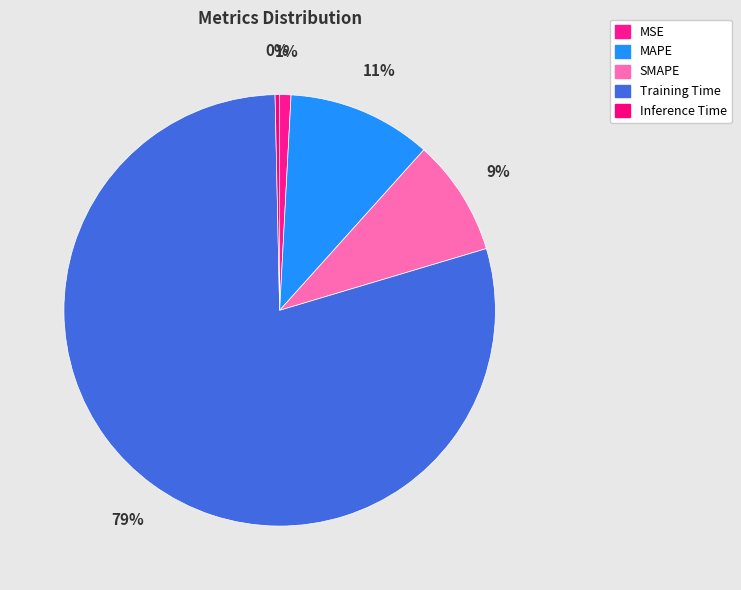

How many slices are in this pie chart?

5